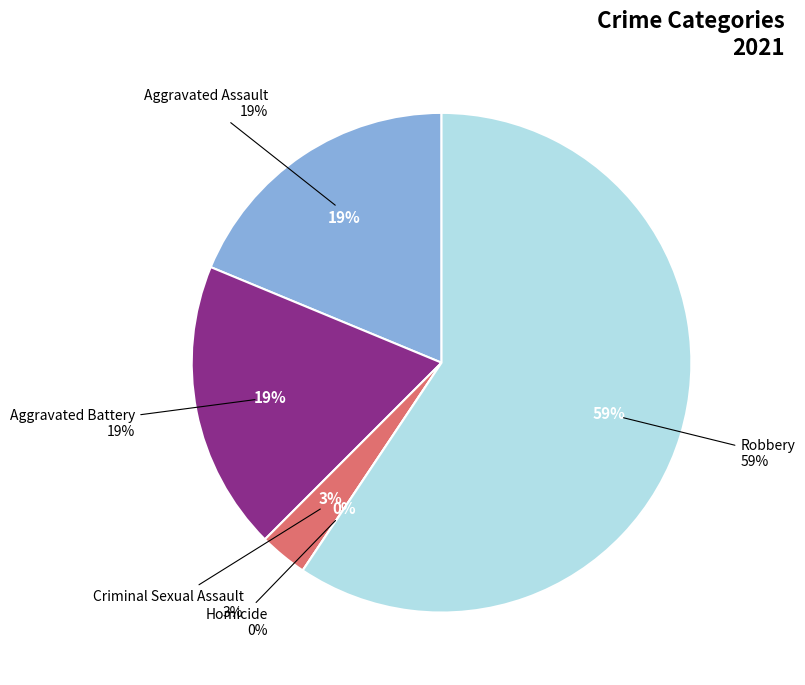

What percentage is the Robbery slice, to the nearest percent?

59%